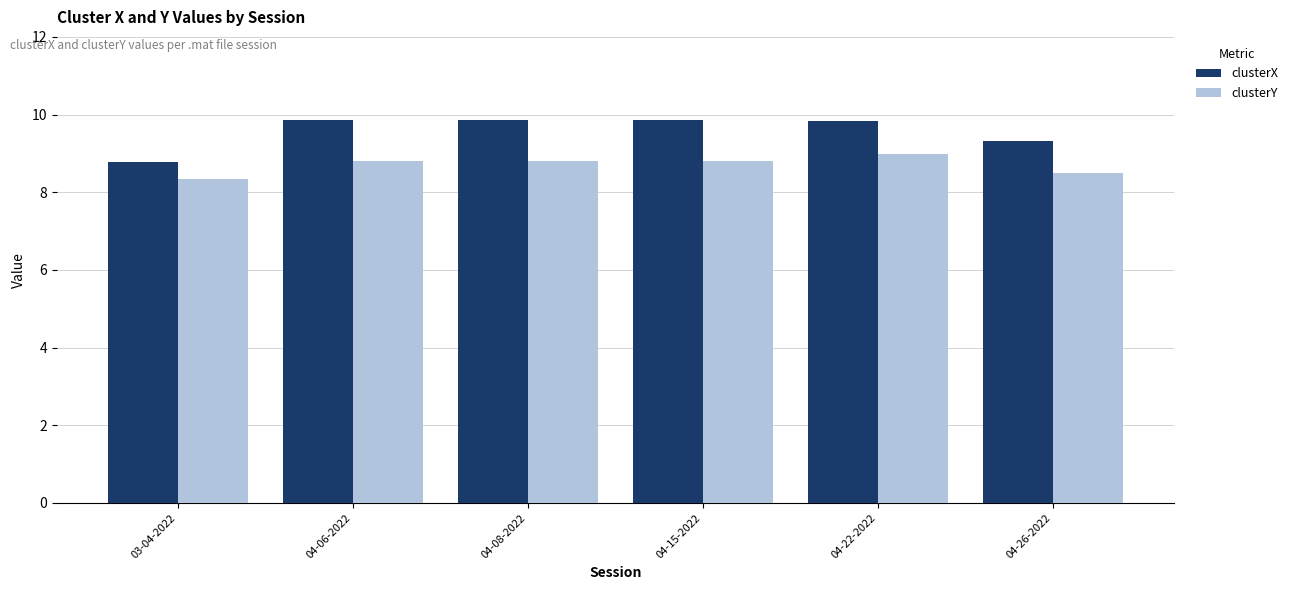

What is the total value across all series at 04-08-2022?

18.7